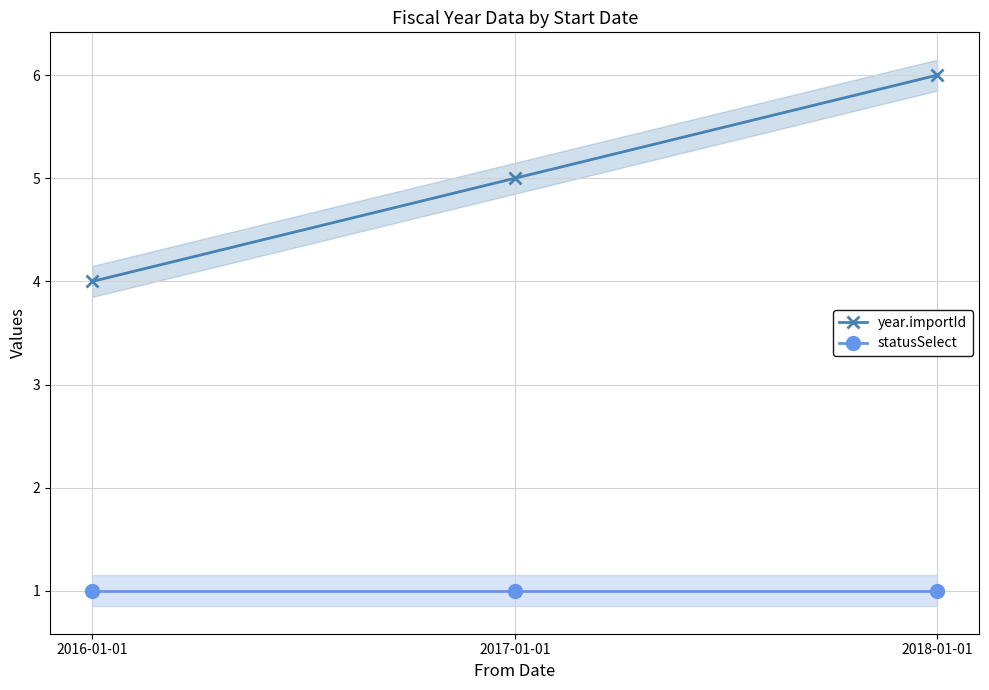

Rank the series by their average value, from highest to lowest.

year.importId, statusSelect